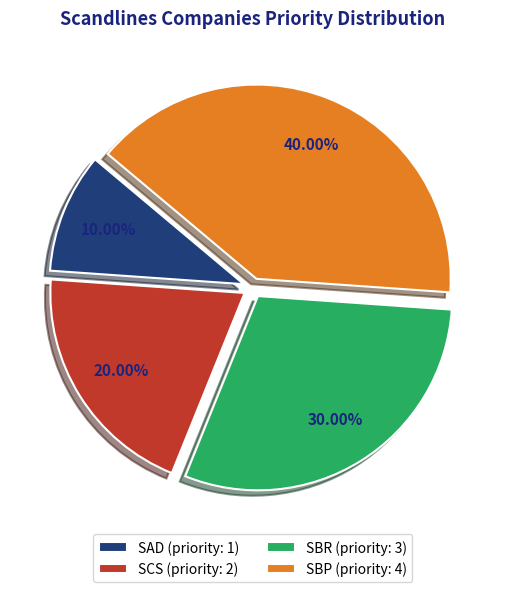

Does any single category account for the majority?

No